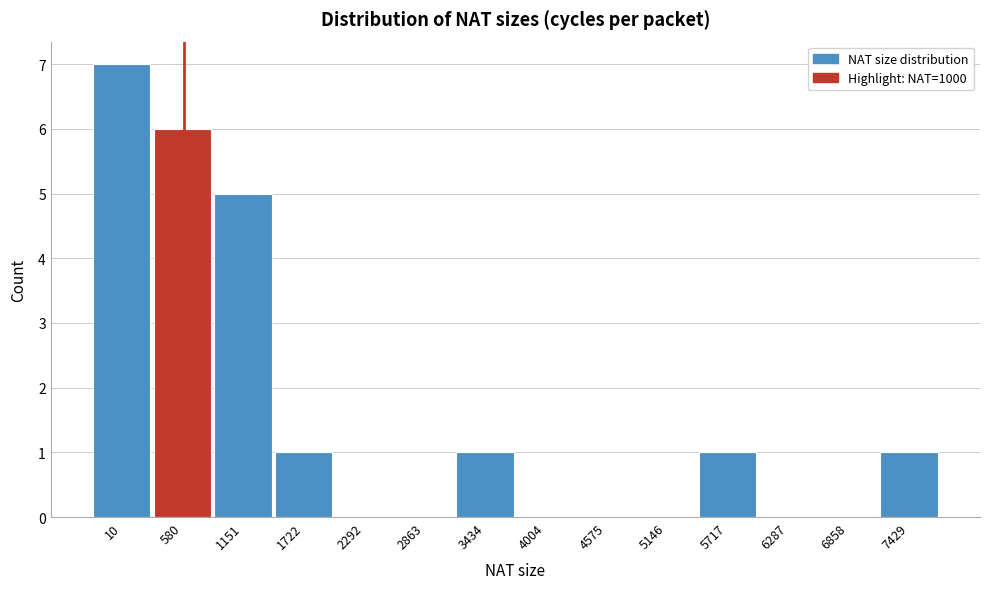

Reading right to left, extract all data points from this chart.

7429=1	6858=0	6287=0	5717=1	5146=0	4575=0	4004=0	3434=1	2863=0	2292=0	1722=1	1151=5	580=6	10=7